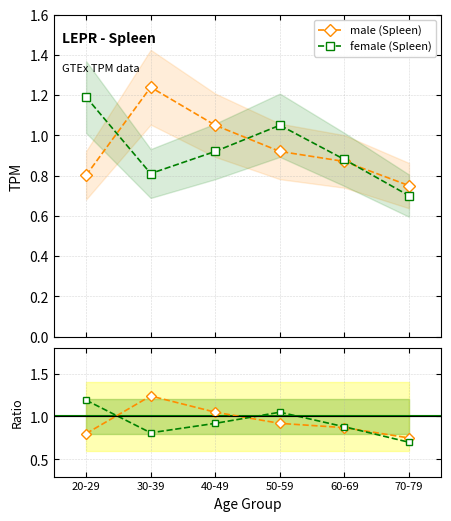

What is the label of the 1st point from the left?

20-29